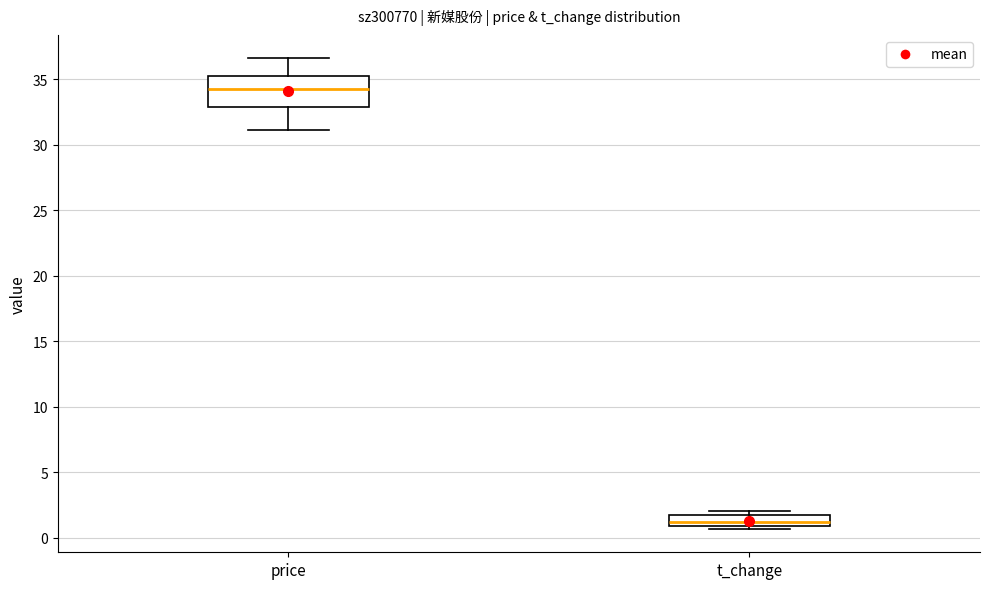

Where is the upper edge of the box for price on the y-axis? The values are not printed on the chart, so give them approximately, as read against the axis.

35.5